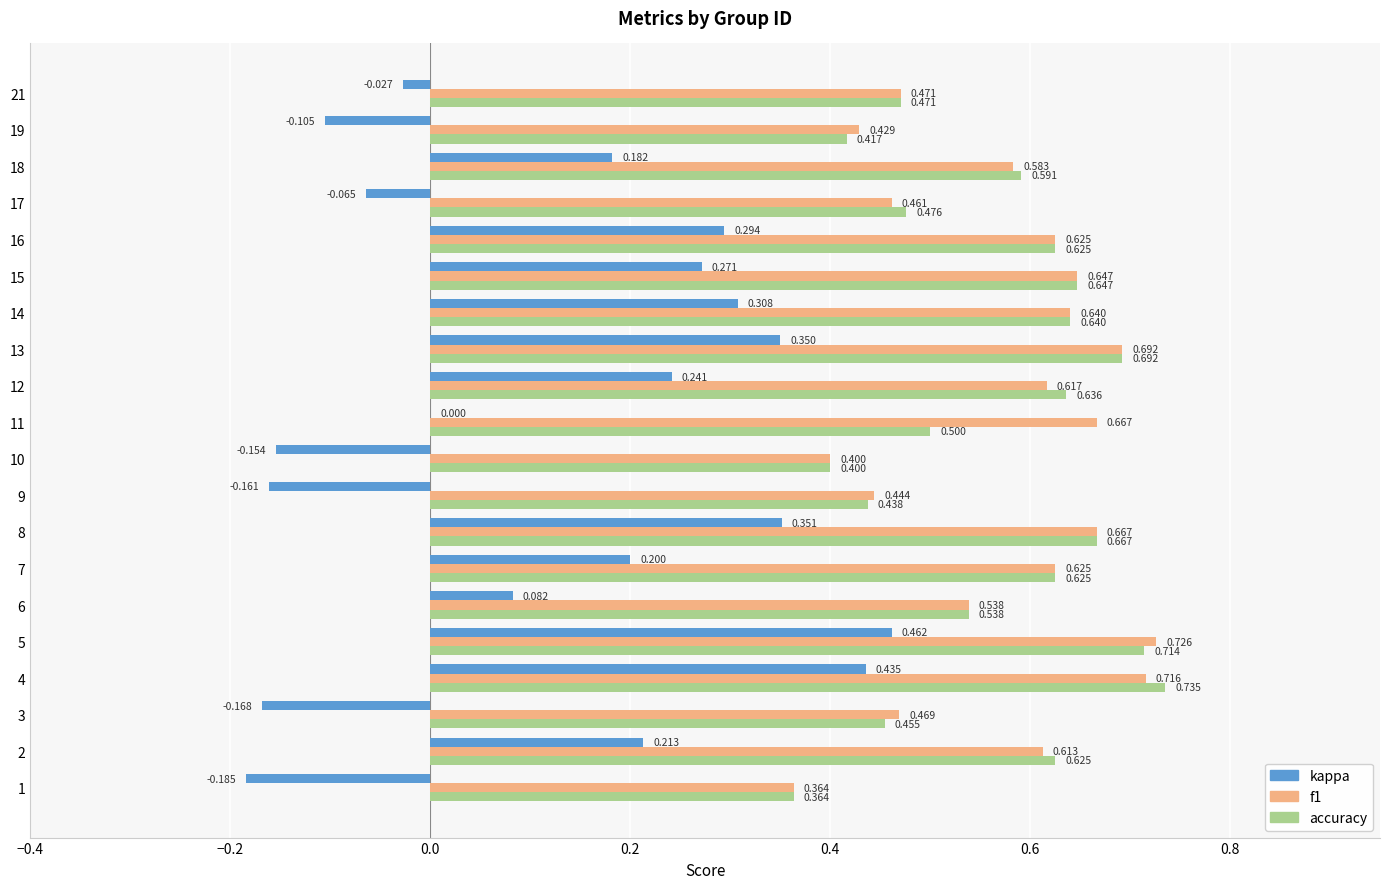

Between 5 and 19, which series saw the biggest shift?

kappa